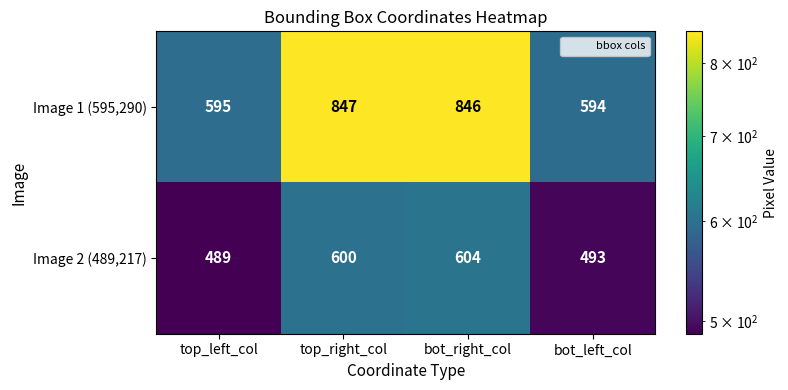

Where is Image 2 (489,217) nearest to the value 546?

bot_left_col